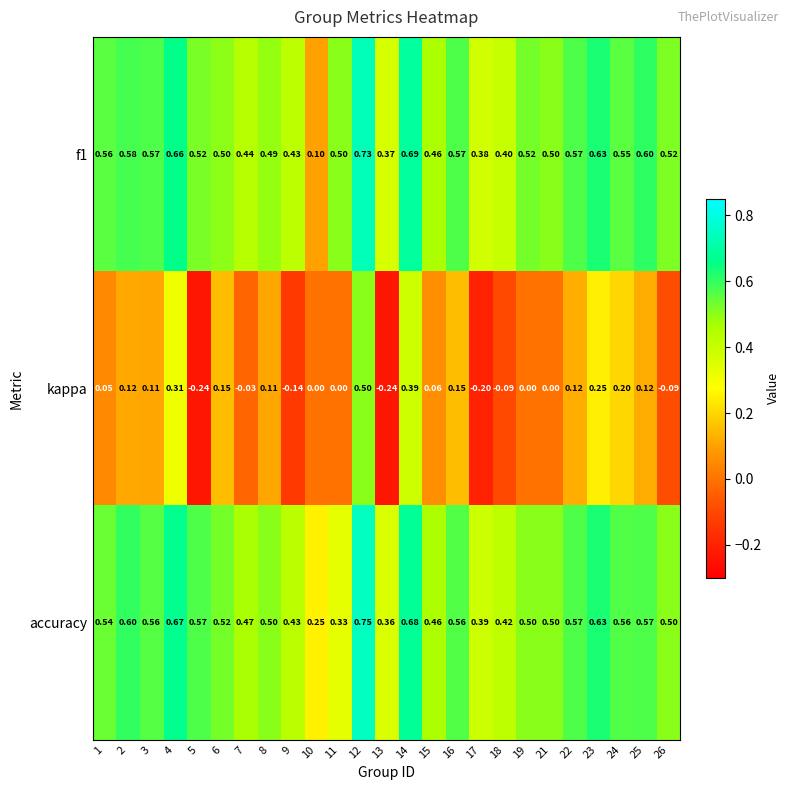

Is the value of kappa at 14 greater than the value of f1 at 22?

No